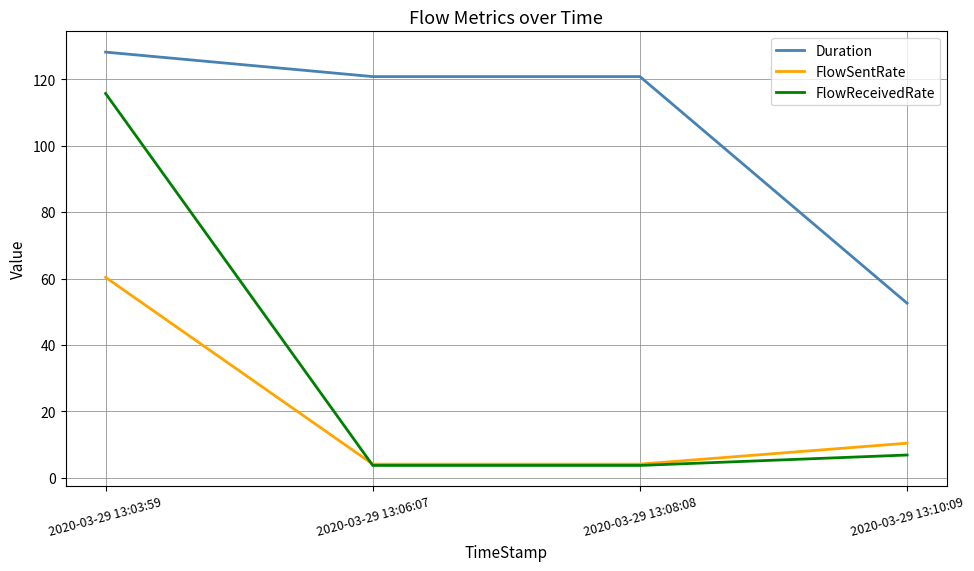

What is the difference between the FlowSentRate values at 2020-03-29 13:10:09 and 2020-03-29 13:08:08?

6.3